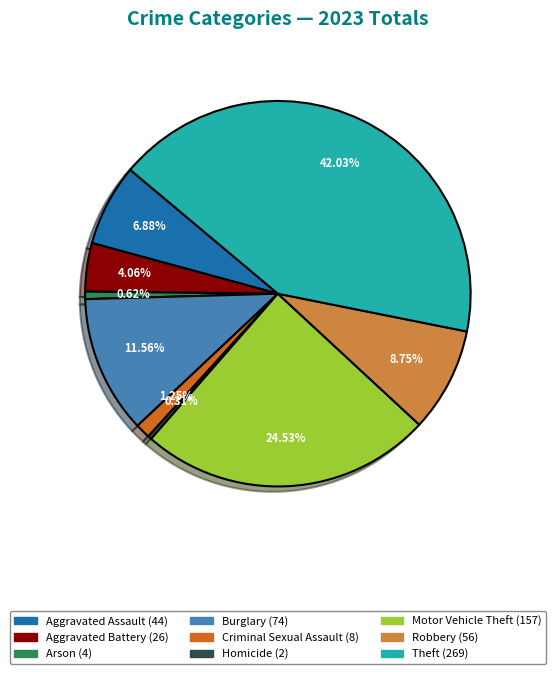

What percentage is the Aggravated Assault slice, to the nearest percent?

7%